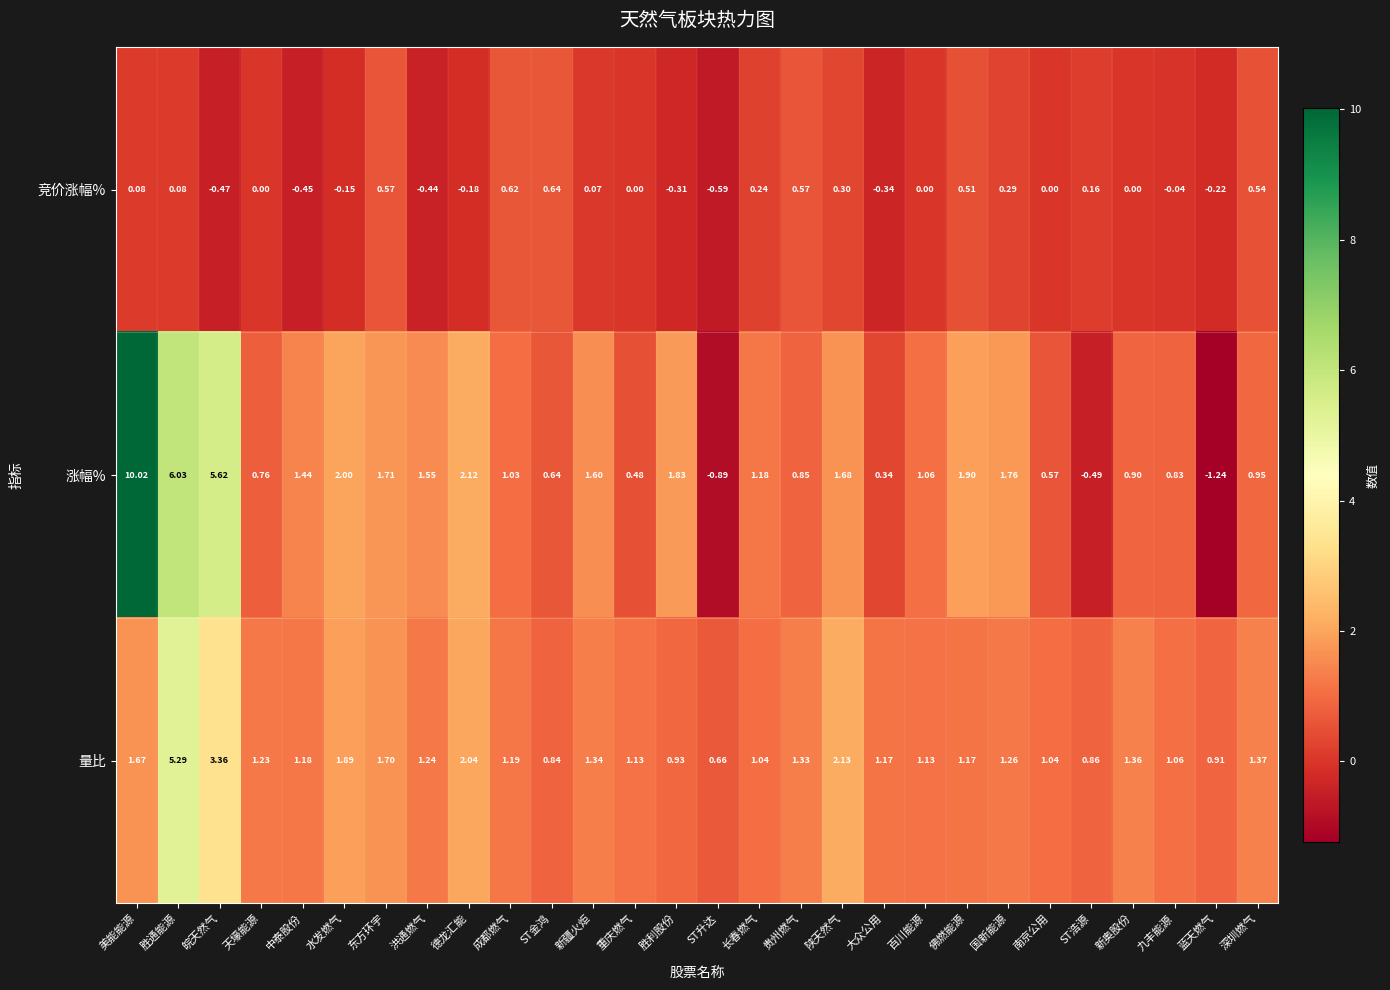

Which series has the largest total across all categories?

涨幅%